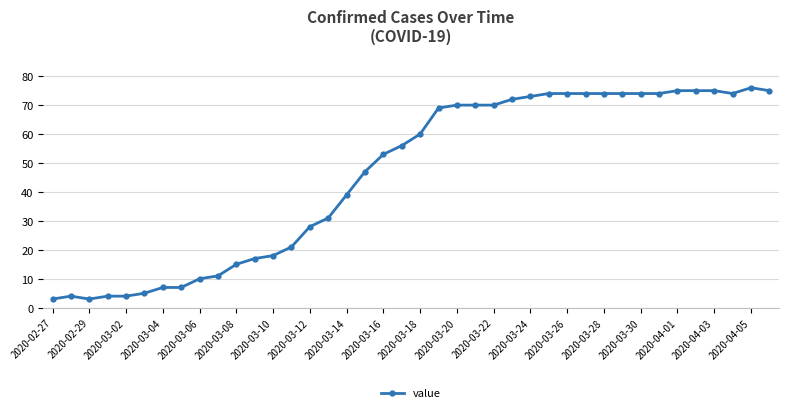

What is the sum of all values?

1835